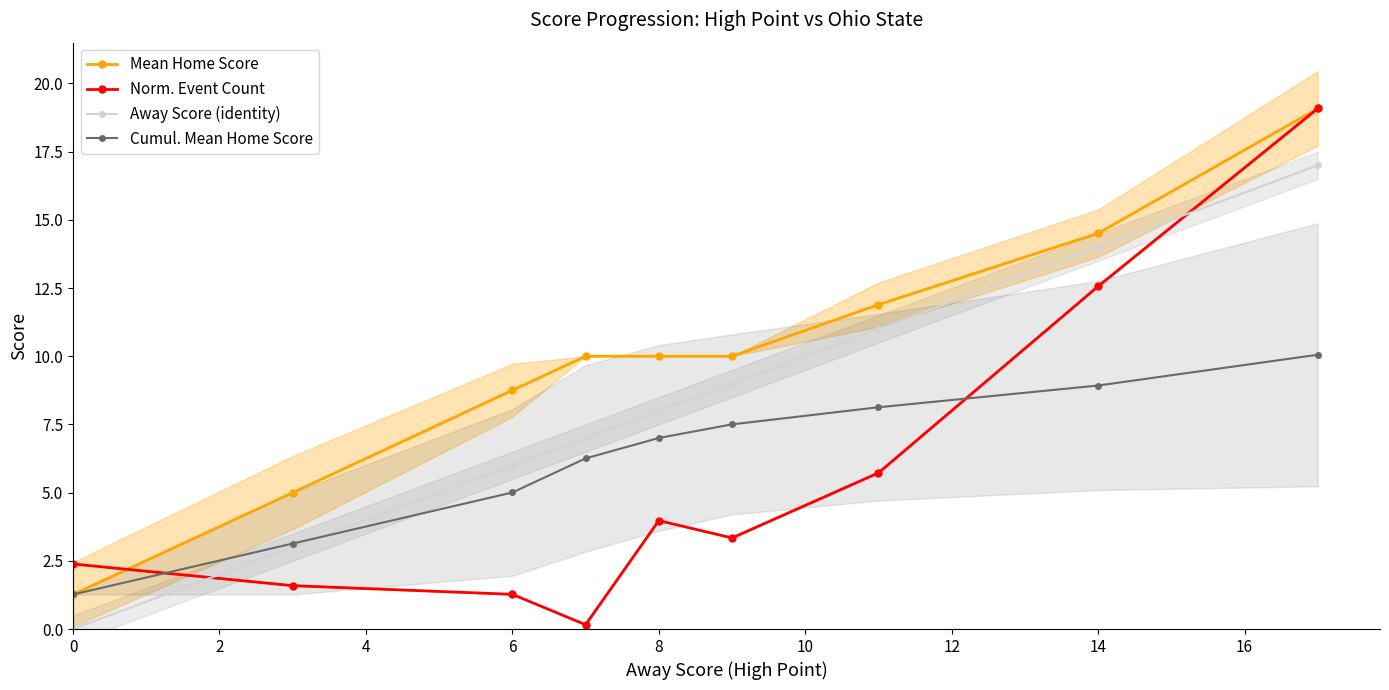

Count the number of data series in this chart.

4